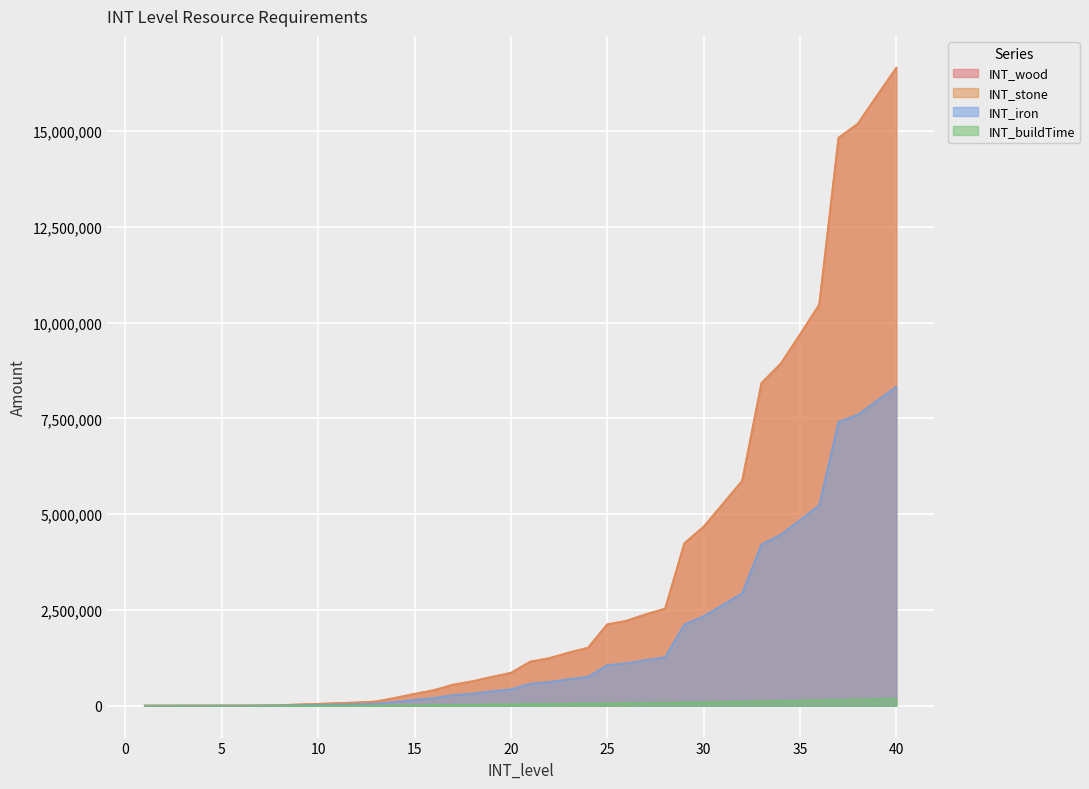

At 26, list the series in order from largest to smallest.

INT_wood, INT_stone, INT_iron, INT_buildTime